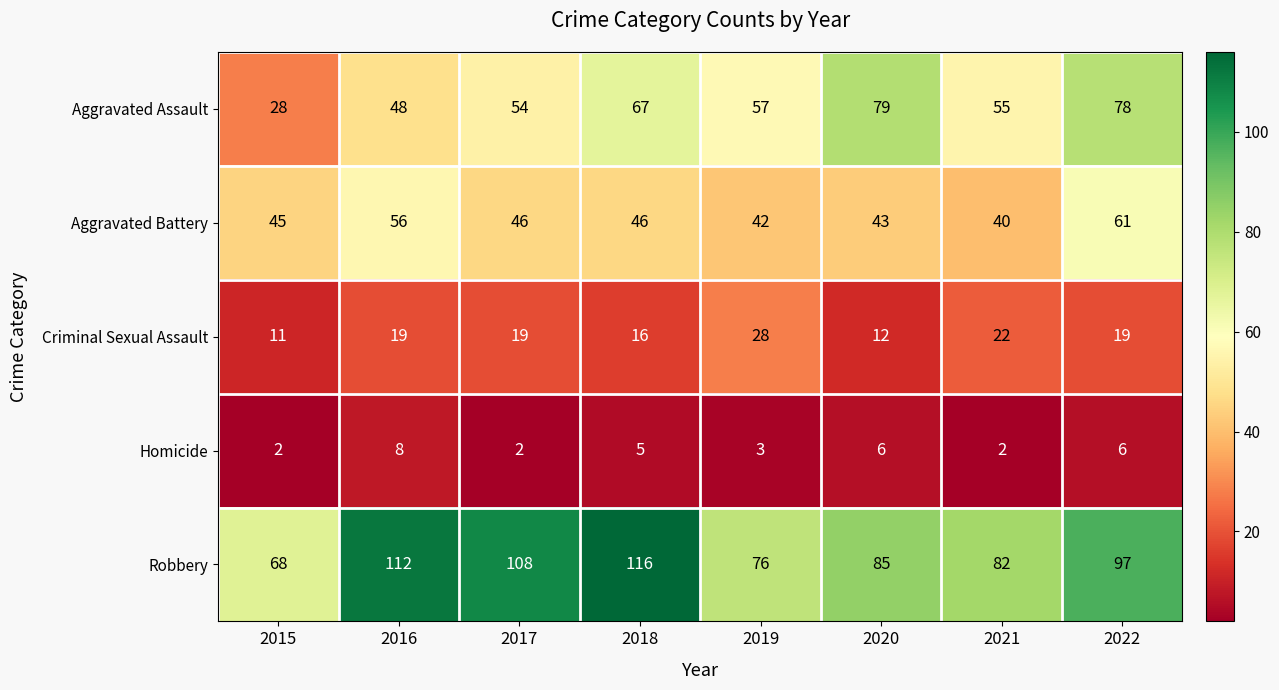

How many distinct data groups are displayed?

5